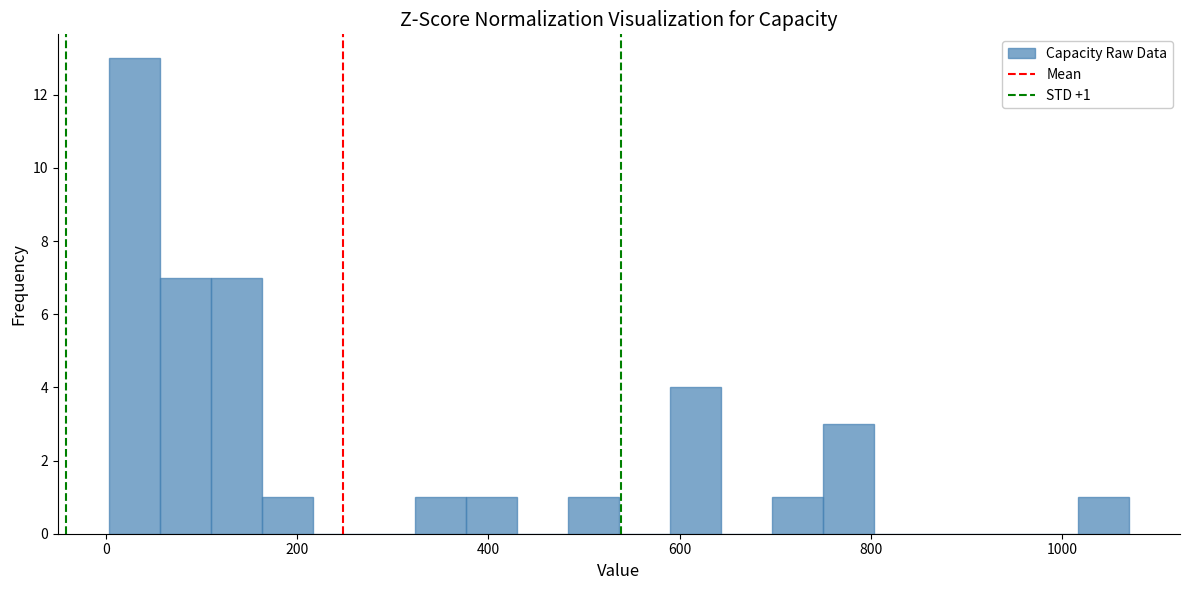

Read against the x-axis, roughly where is the centre of the tallest bar?

20